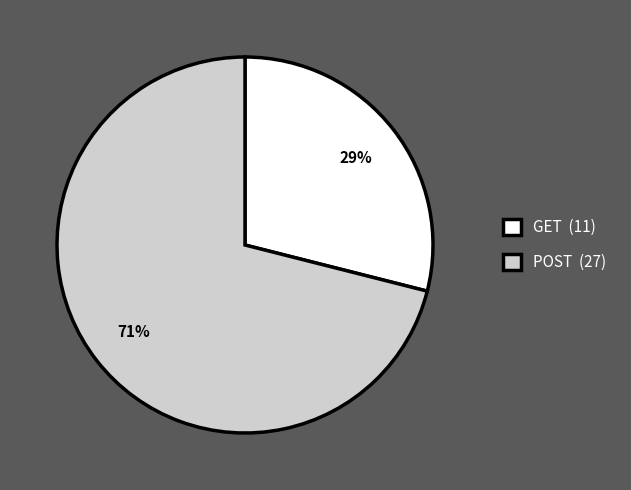

Approximately how many times larger is the value at GET (11) compared to POST (27)?

0.4